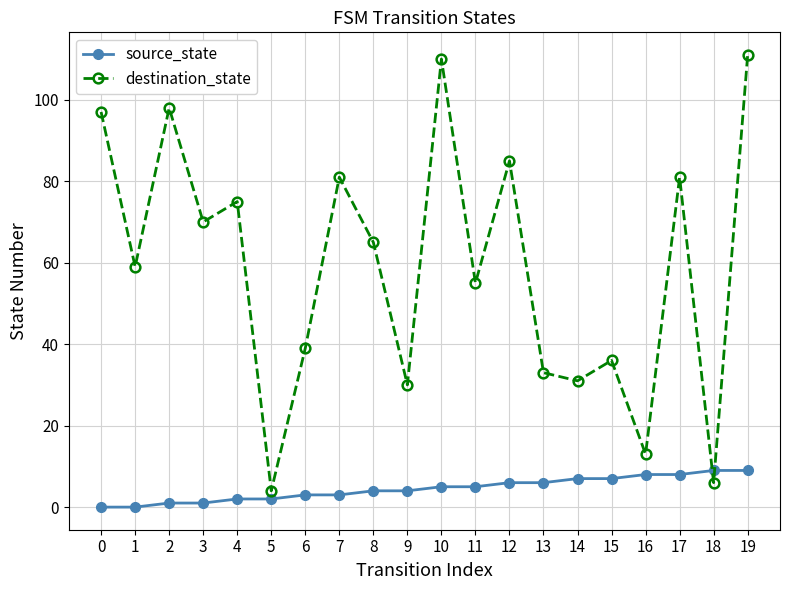

Is it true that source_state equals 4 at 8?

True